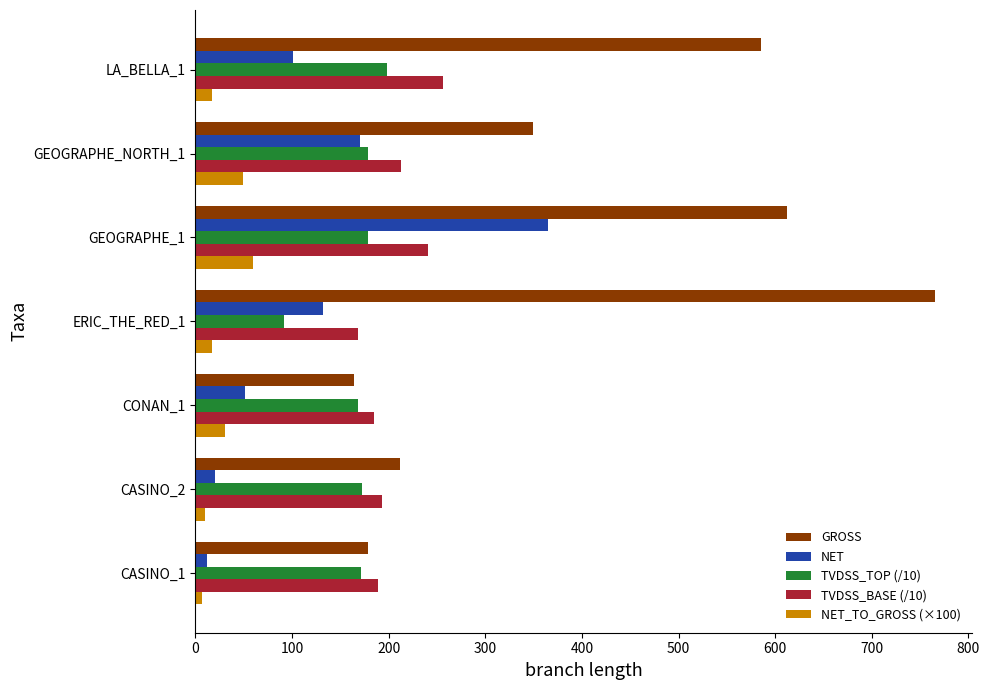

What are all the series names shown in the legend?

GROSS, NET, TVDSS_TOP (/10), TVDSS_BASE (/10), NET_TO_GROSS (×100)